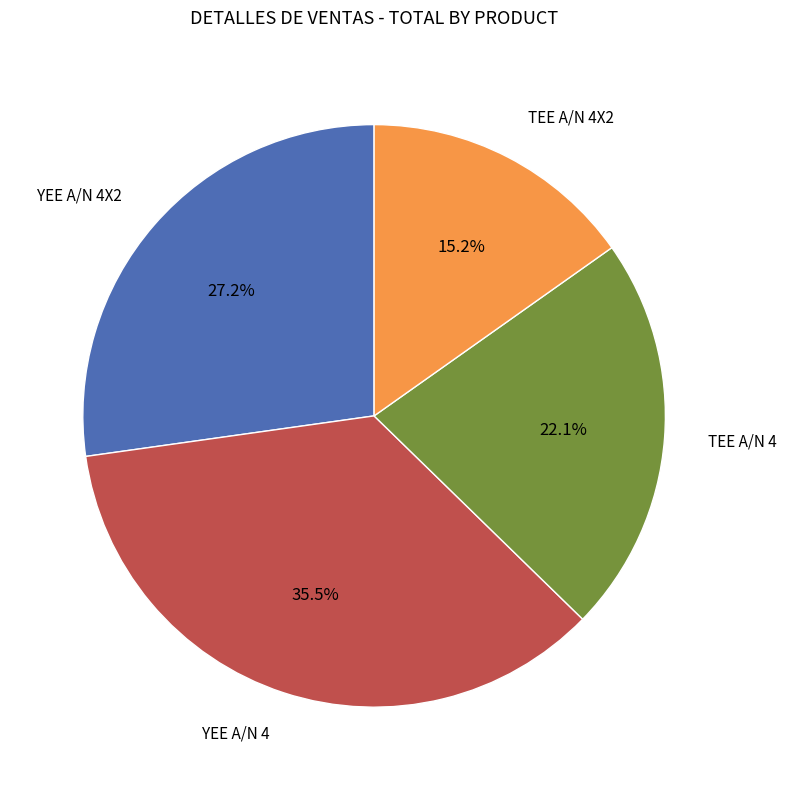

Rank the categories by value from highest to lowest.

YEE A/N 4, YEE A/N 4X2, TEE A/N 4, TEE A/N 4X2